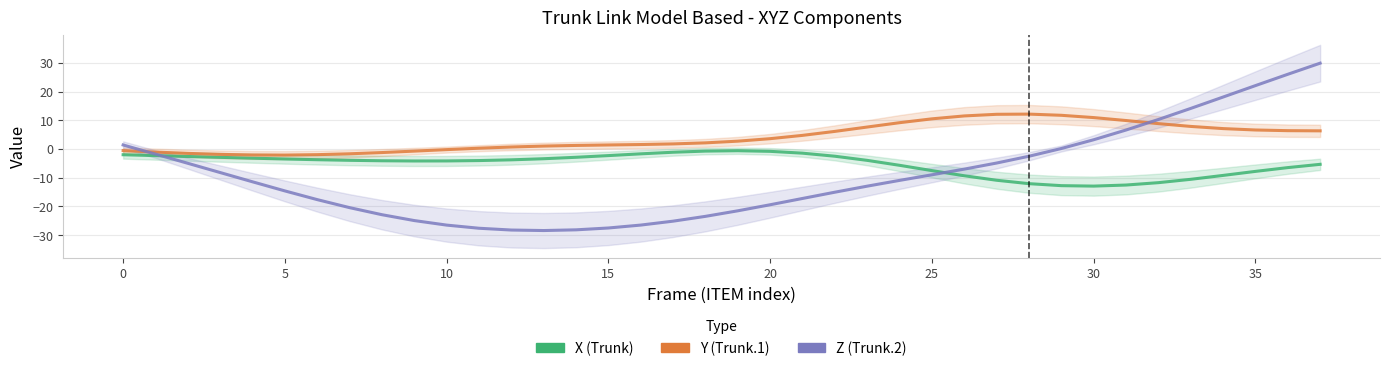

At which category does X reach its first local peak?

19